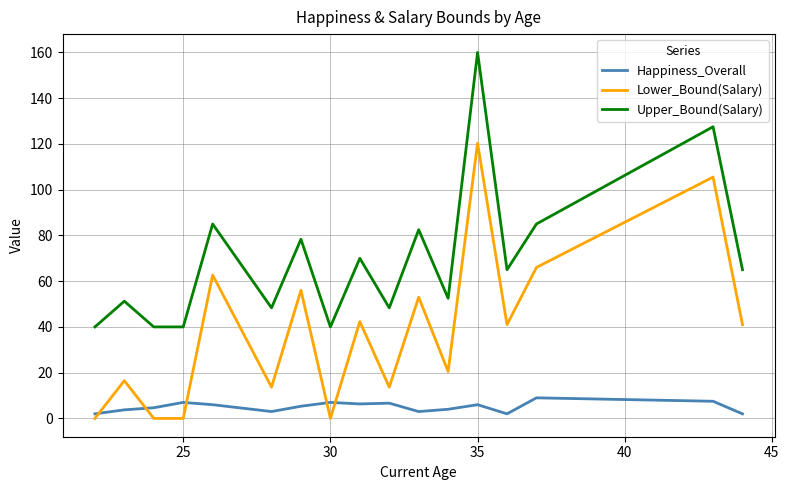

True or false: Upper_Bound(Salary) and Lower_Bound(Salary) cross at least once.

False